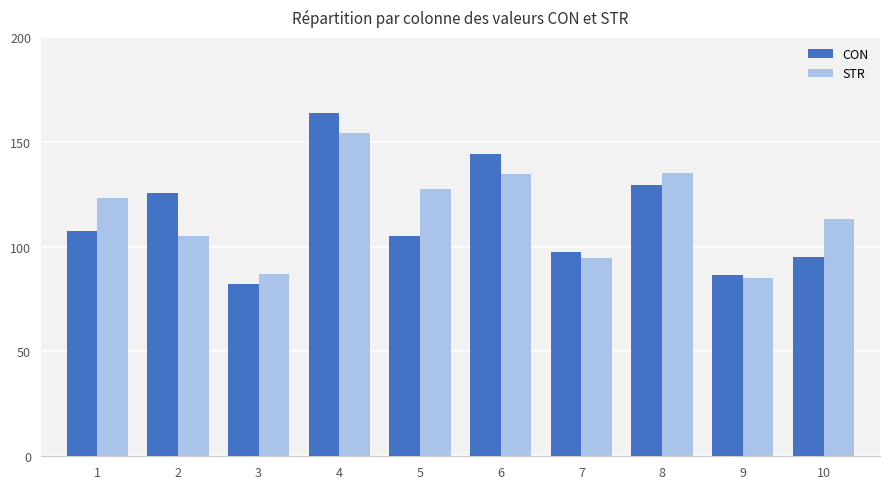

What is the sum of all CON values?

1137.1